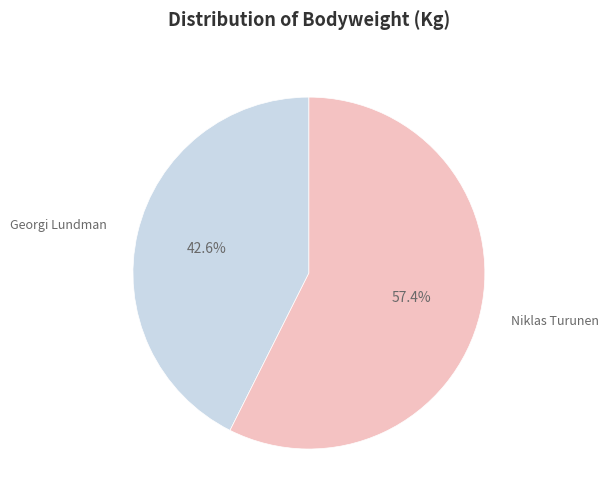

Is there any slice that represents more than half of the pie?

Yes